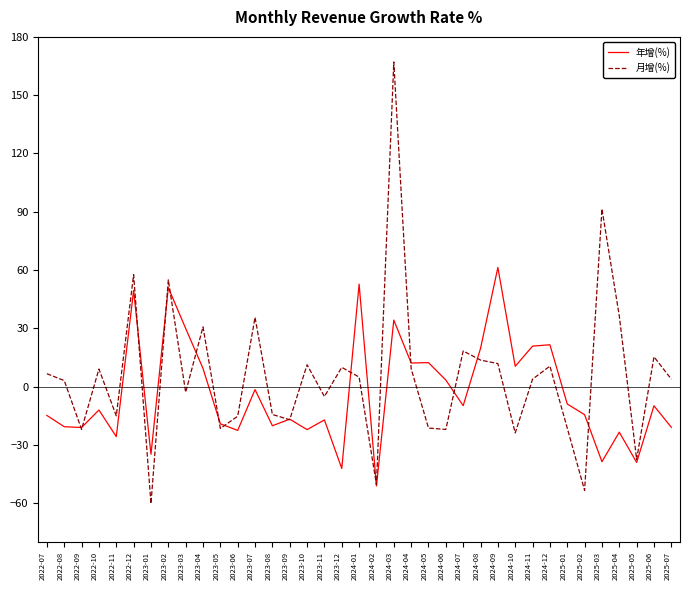

How many values in 月增(%) are below zero?

16